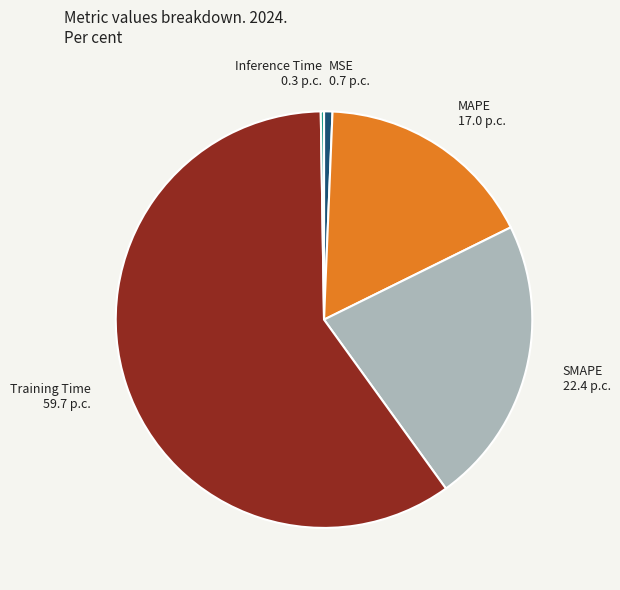

The MAPE 17.0 p.c. slice represents 6% of the pie. True or false?

False